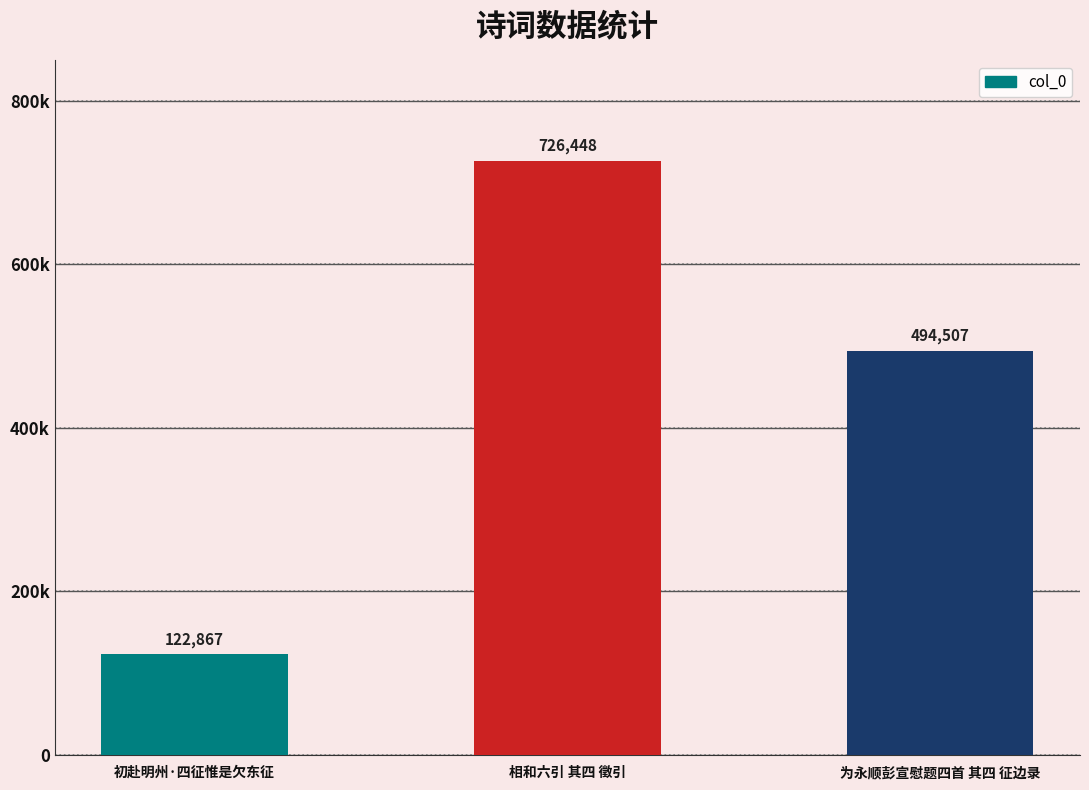

What is the minimum value shown in the chart?

122867